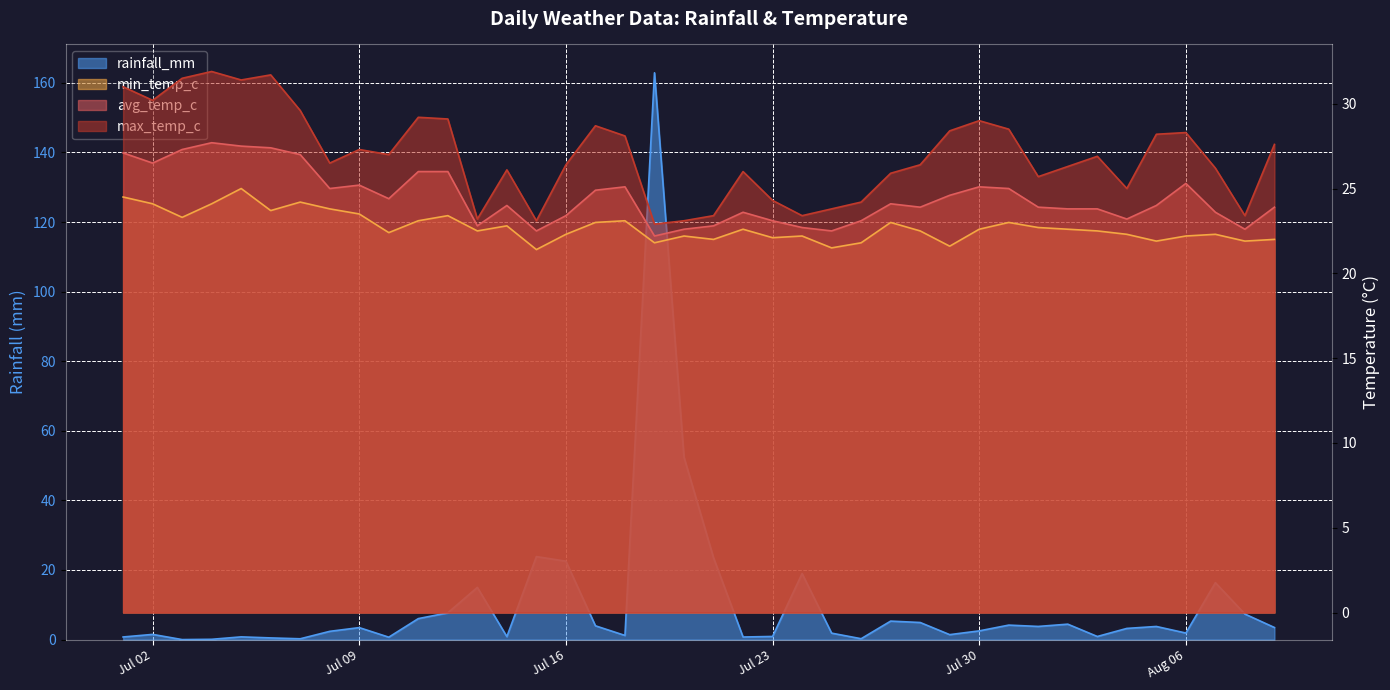

How many categories are shown in the chart?

40